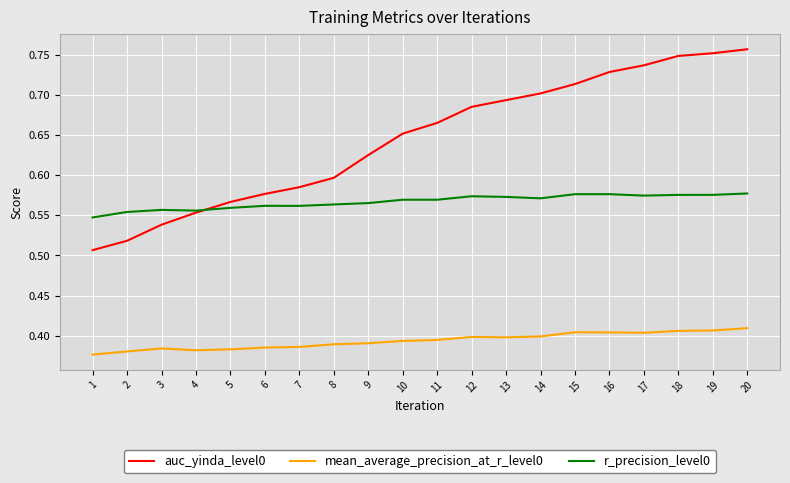

Count the auc_yinda_level0 values in the range 0 to 1.

20